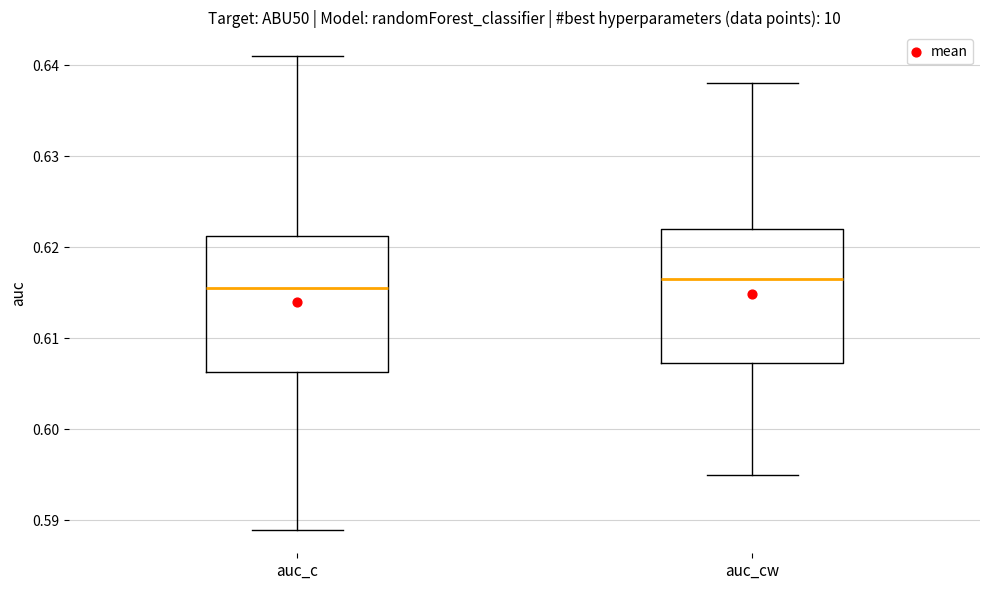

Reading left to right, transcribe this box plot: for each box, give where its median line is, the range the box spans, and where its two whiskers end, as read against the y-axis. The values are not printed on the chart, so give them approximately, as read against the axis.

auc_c: median 0.616, box 0.606 to 0.621, whiskers 0.589 to 0.641
auc_cw: median 0.617, box 0.607 to 0.622, whiskers 0.595 to 0.638